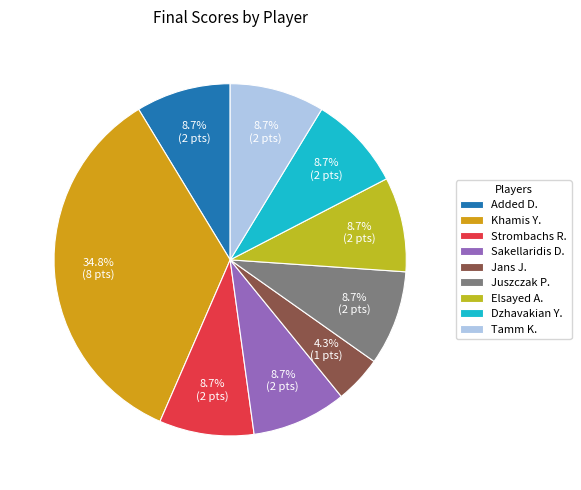

The Elsayed A. slice represents 9% of the pie. True or false?

True